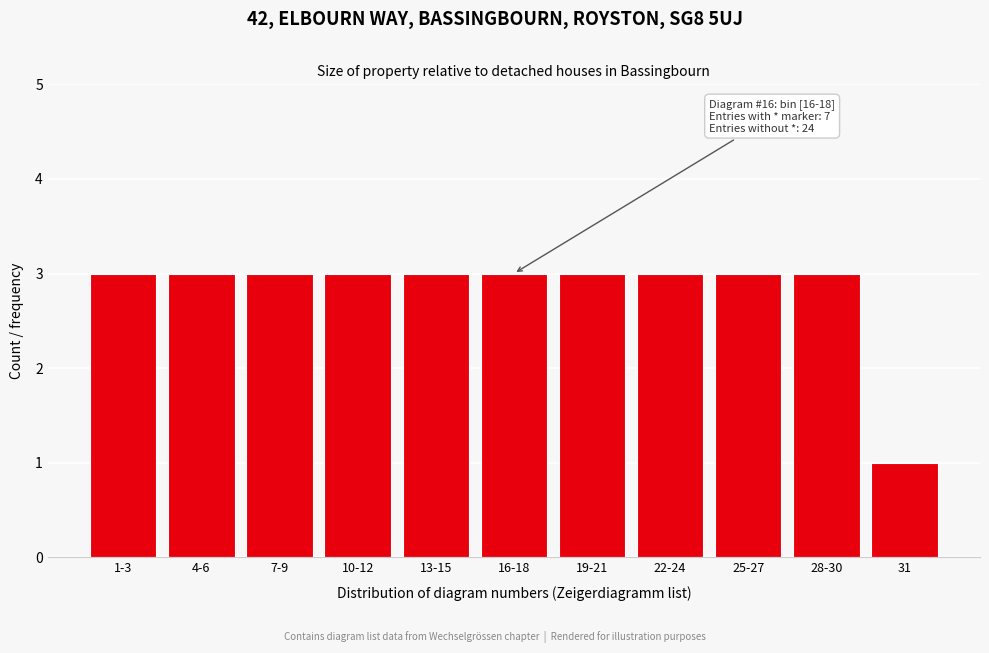

Reading right to left, extract all data points from this chart.

31=1	28-30=3	25-27=3	22-24=3	19-21=3	16-18=3	13-15=3	10-12=3	7-9=3	4-6=3	1-3=3